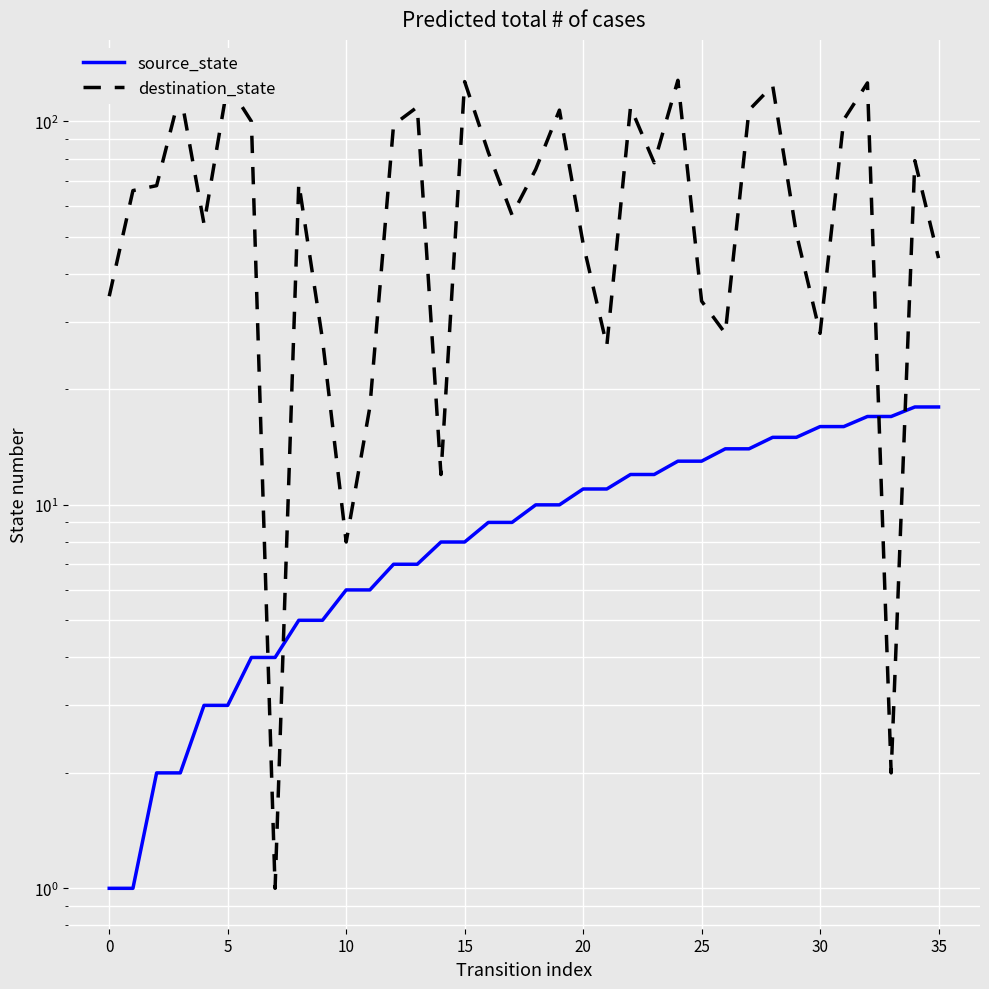

What is the value of the source_state point at the 5th from the left?

3